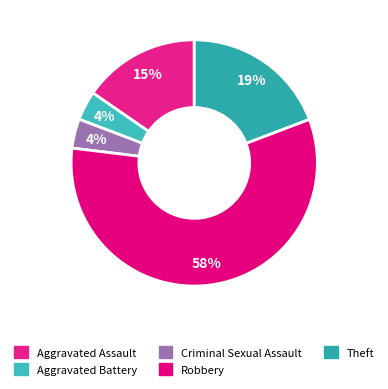

What is the smallest slice in the pie chart?

Aggravated Battery